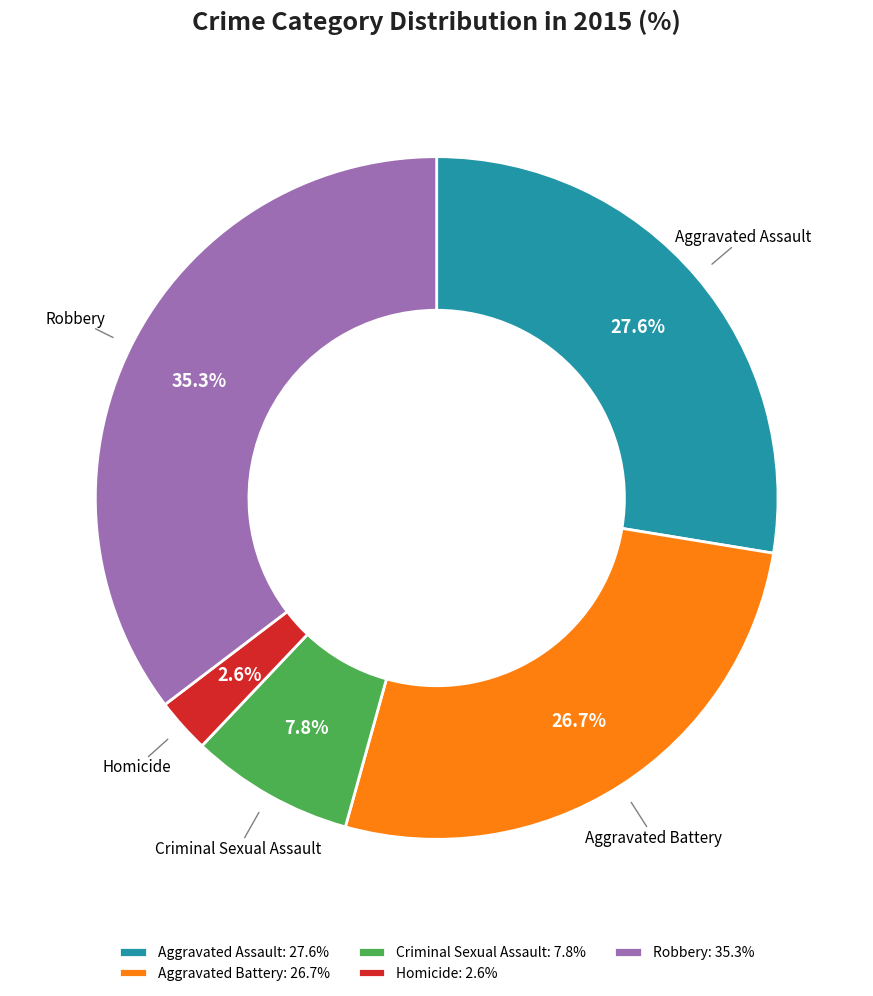

To the nearest percent, what is the difference between the Criminal Sexual Assault and Aggravated Assault slice percentages?

20%